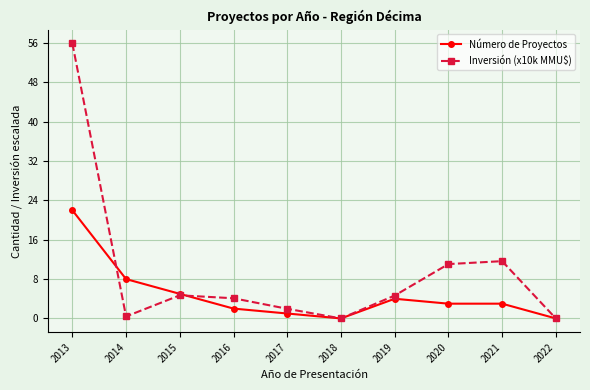

Is it true that Inversión (x10k MMU$) equals 4.7 at 2015?

True